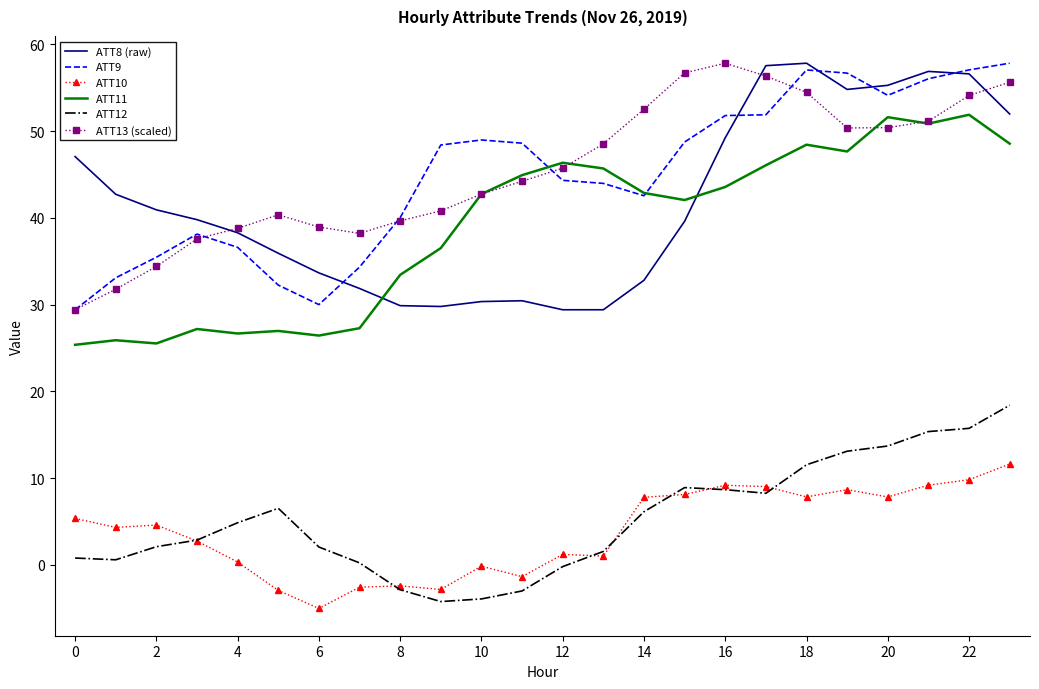

What is the maximum value shown in the chart?

57.8